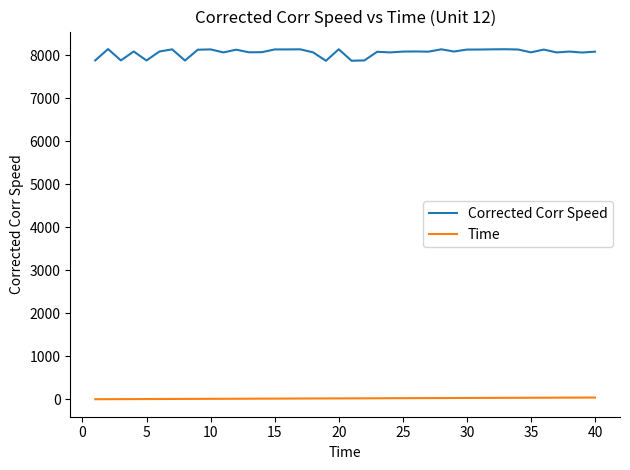

Which series has the largest total across all categories?

Corrected Corr Speed